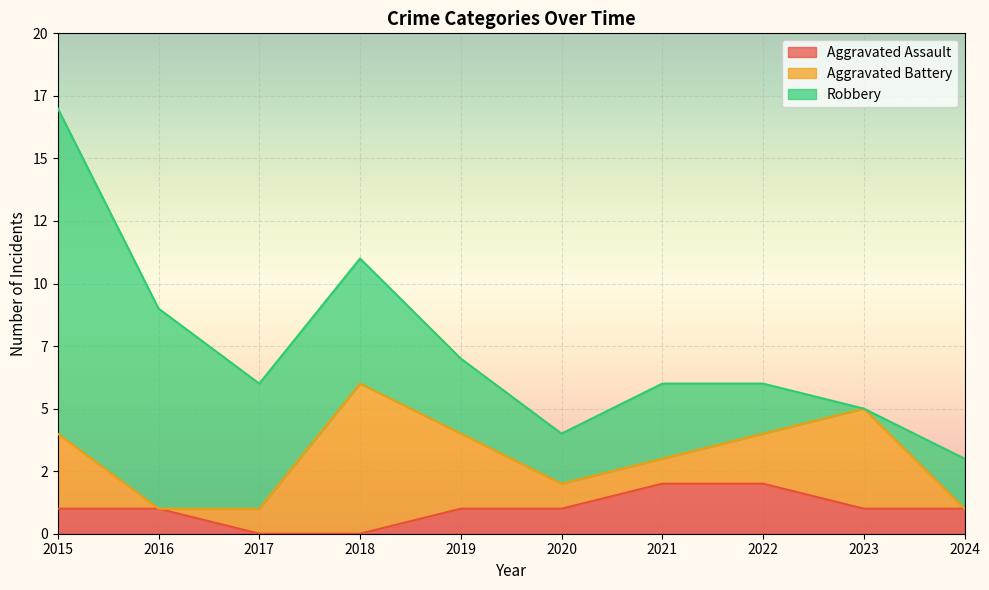

Is the value of Aggravated Assault at 2022 greater than the value of Robbery at 2015?

No